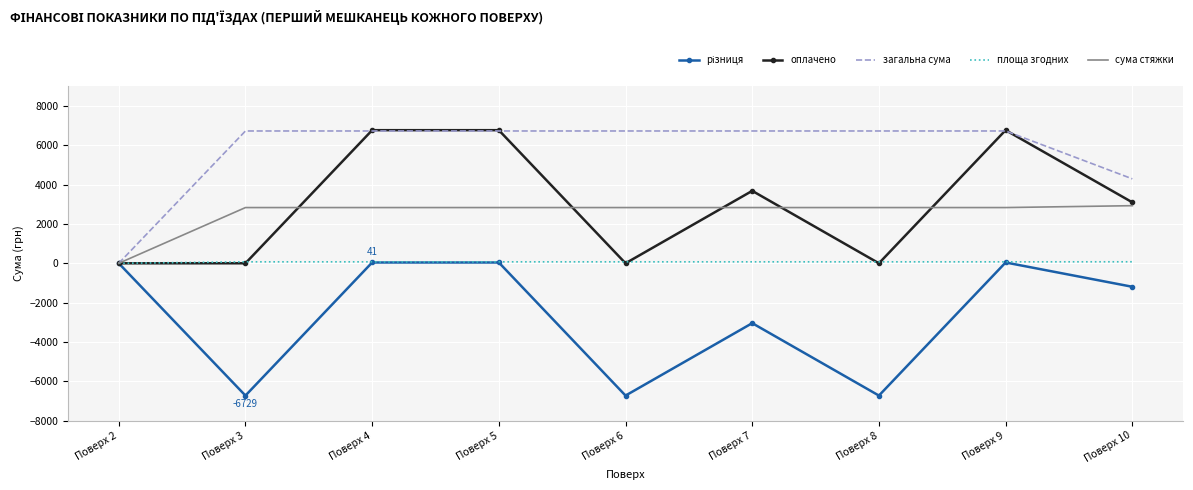

Which series has the largest total across all categories?

загальна сума